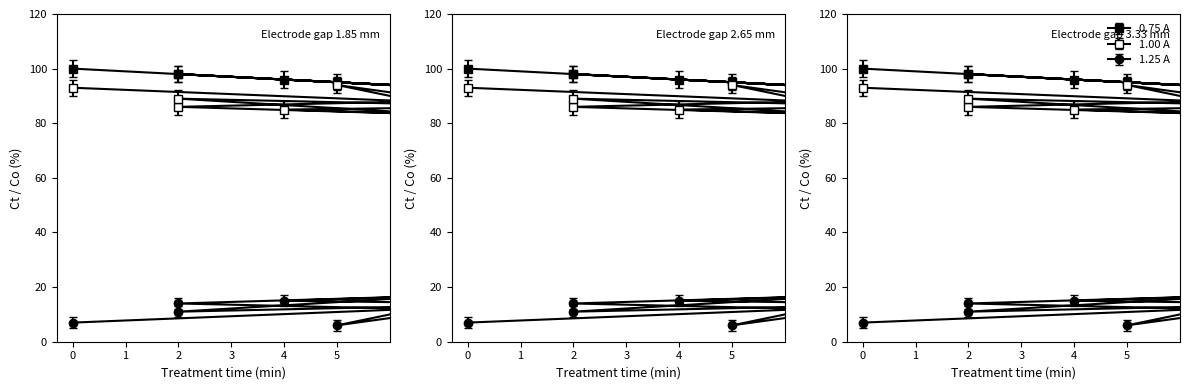

Does the chart display data point markers on the line(s)?

Yes